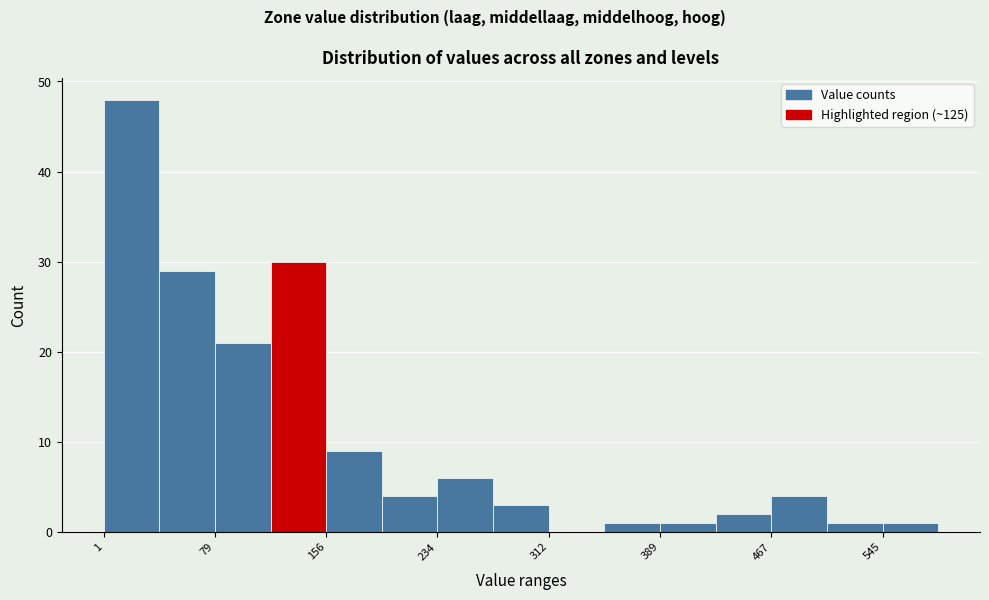

Around what value on the x-axis is the tallest bar? Give the approximate position of its centre, as read against the axis.

20